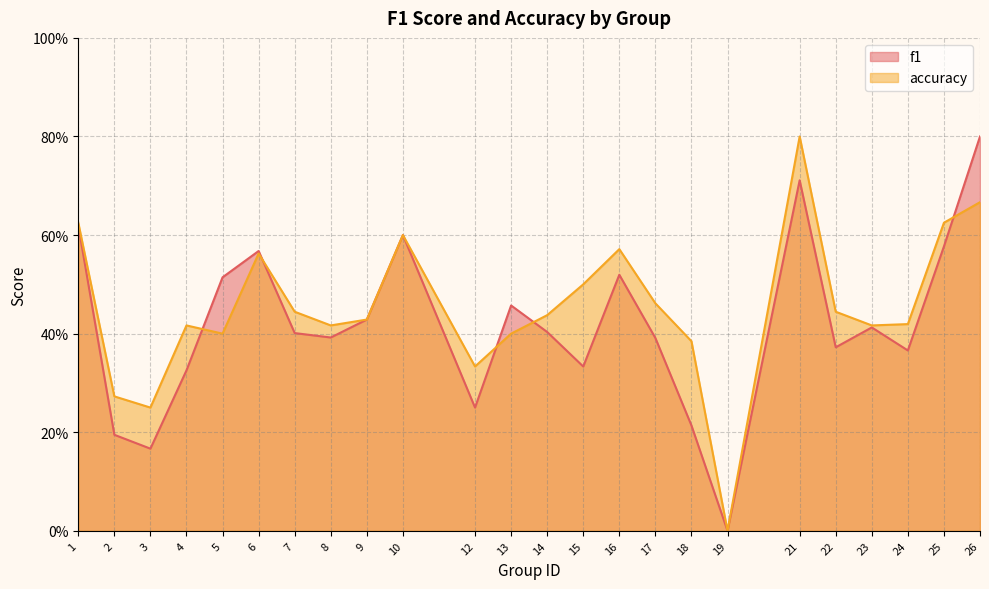

Where is accuracy nearest to the value 0?

19